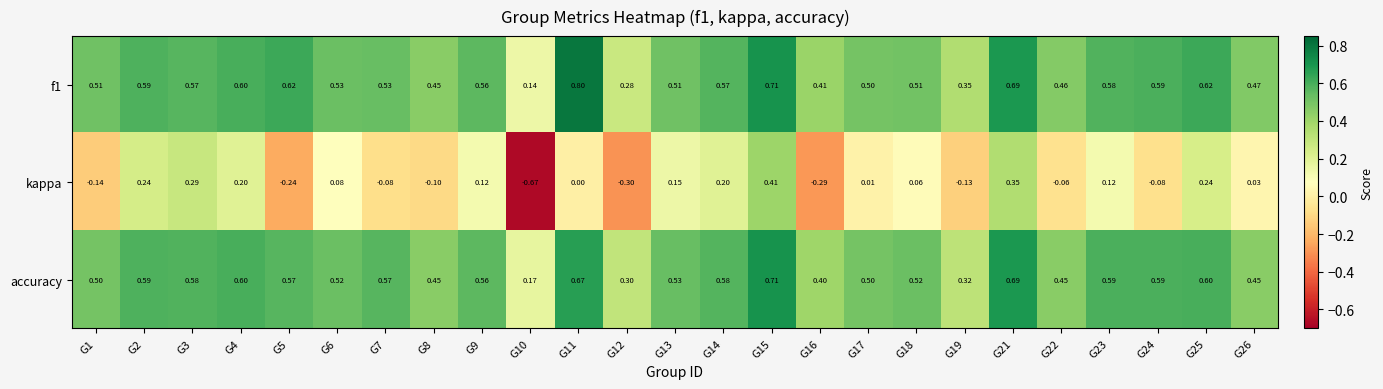

At G11, list the series in order from largest to smallest.

f1, accuracy, kappa